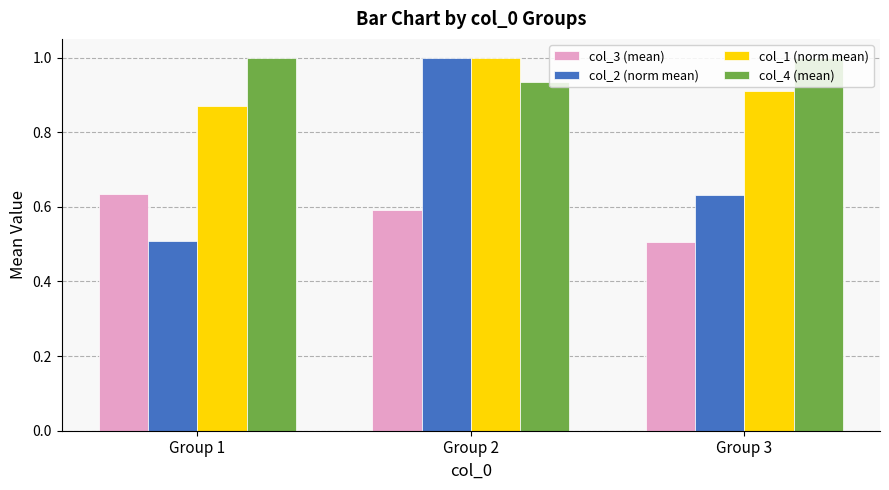

The value of col_3 (mean) at Group 2 is 0.6. True or false?

True